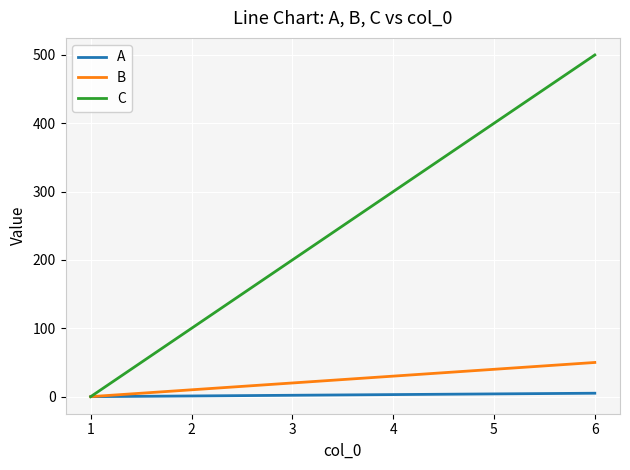

What is the sum of all C values?

1500